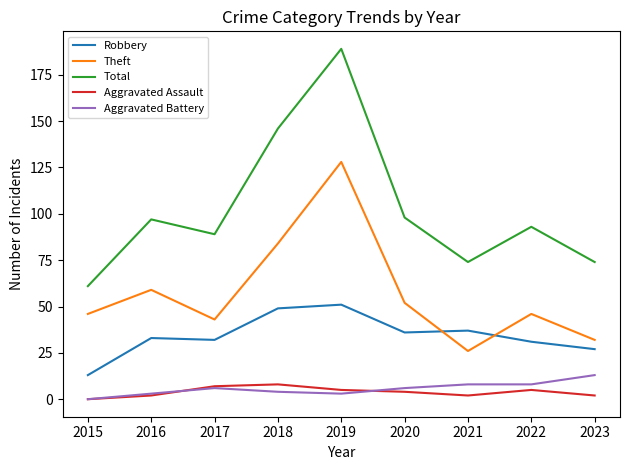

Is the value of Robbery at 2019 greater than the value of Aggravated Assault at 2019?

Yes